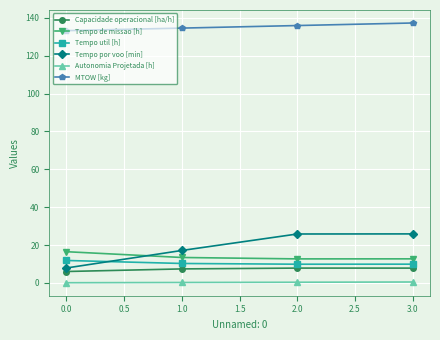

At how many categories does at least one series exceed 123?

4